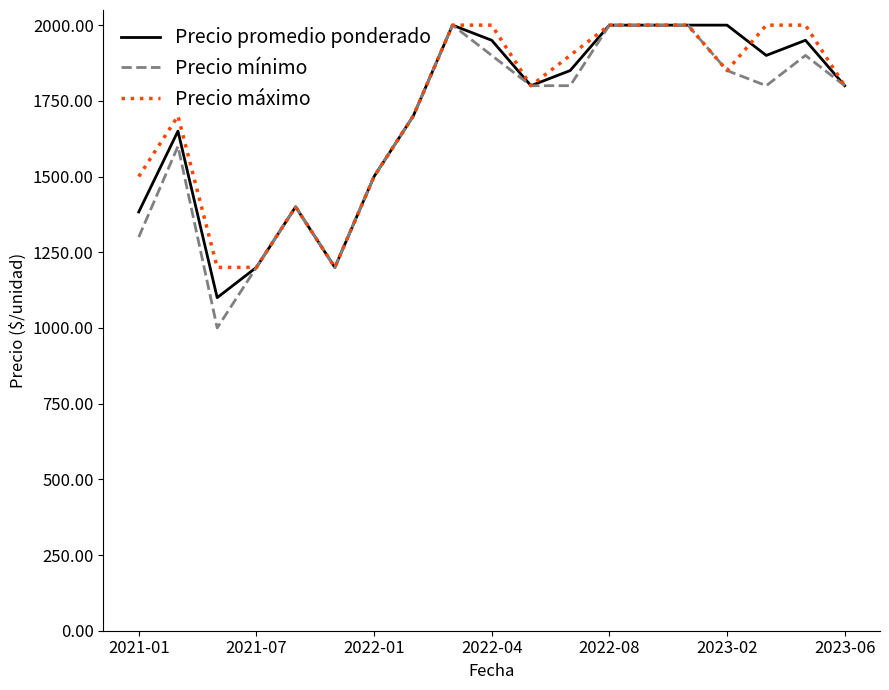

What is the highest value of the Precio promedio ponderado series?

2000